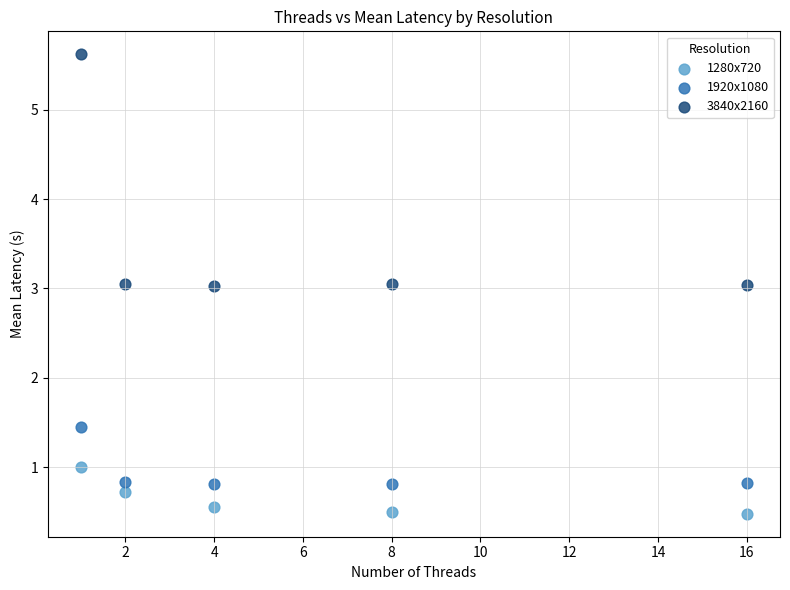

Across all data points, what is the range of X values (max minus min)?

15.0